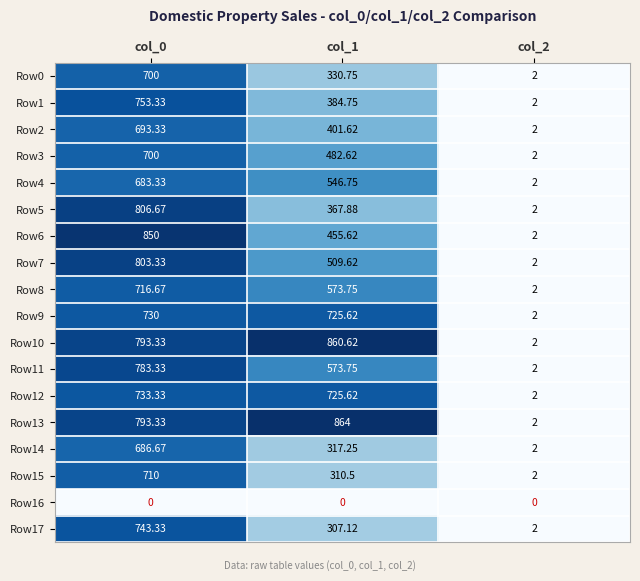

Is the value of Row8 at col_1 greater than the value of Row6 at col_1?

Yes